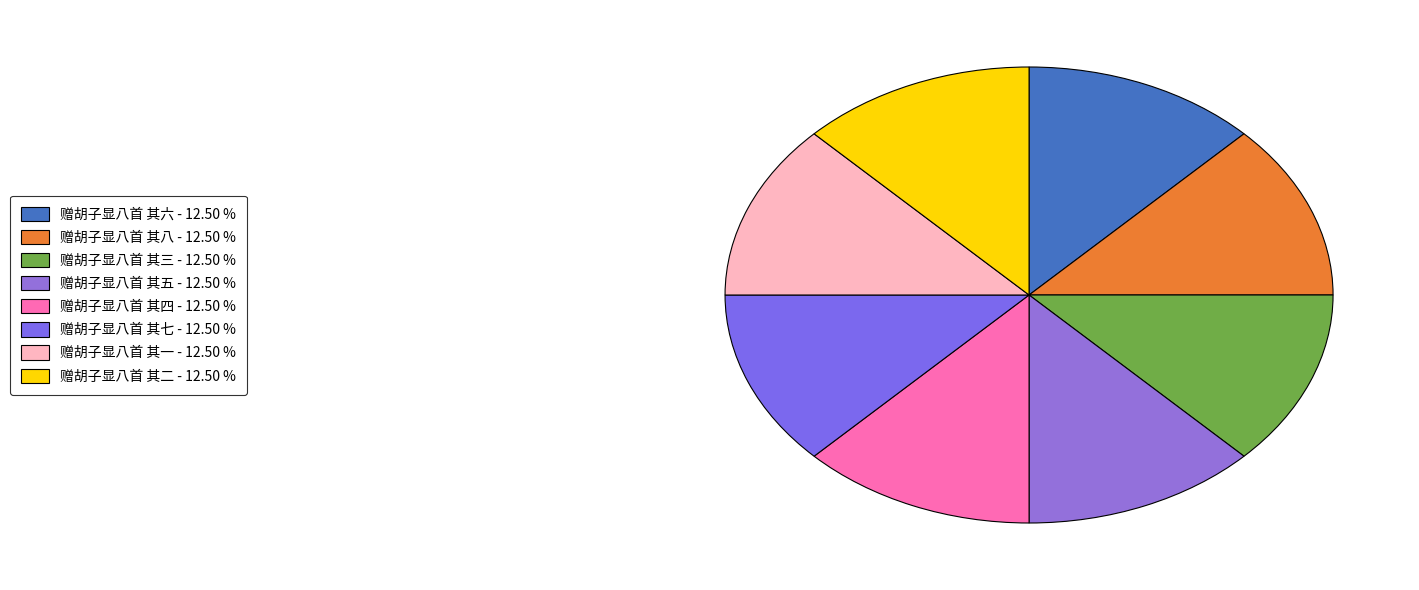

Count the number of slices in the pie.

8